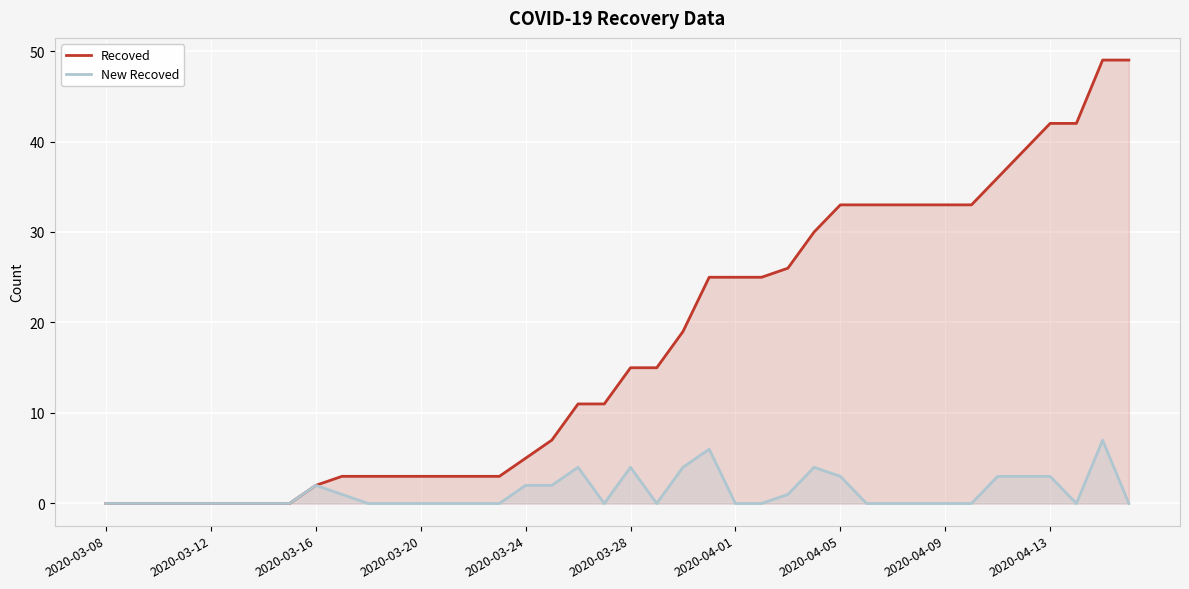

List the series in order of their peak value, lowest first.

New Recoved, Recoved